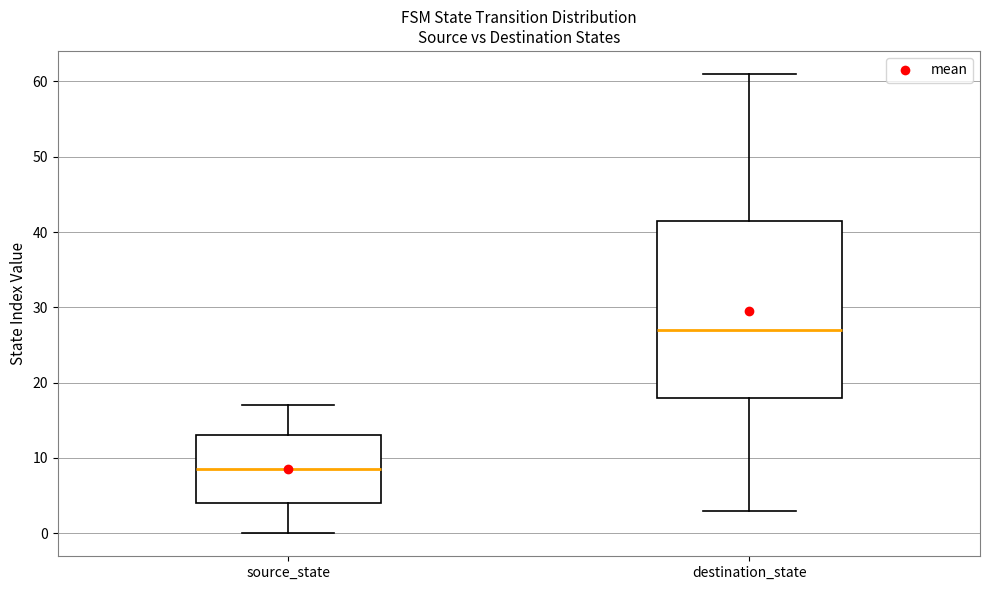

Reading left to right, transcribe this box plot: for each box, give where its median line is, the range the box spans, and where its two whiskers end, as read against the y-axis. The values are not printed on the chart, so give them approximately, as read against the axis.

source_state: median 9, box 4 to 13, whiskers 0 to 17
destination_state: median 27, box 18 to 42, whiskers 3 to 61